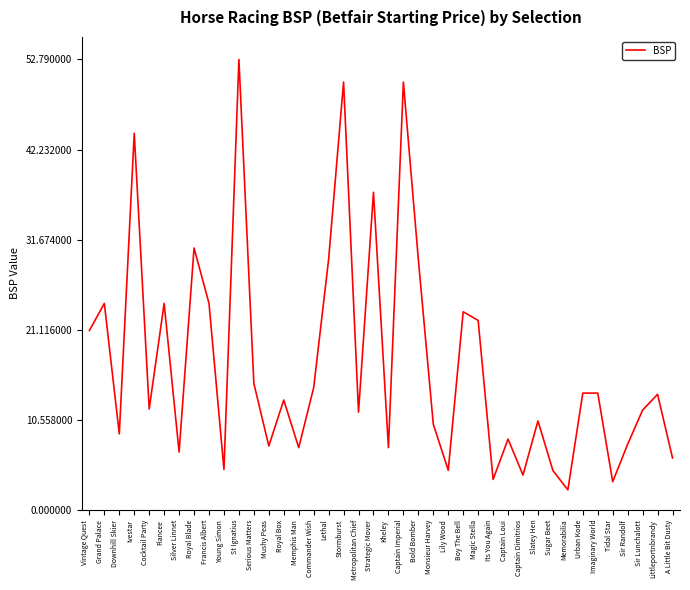

What is the difference between the maximum and minimum values?

50.4